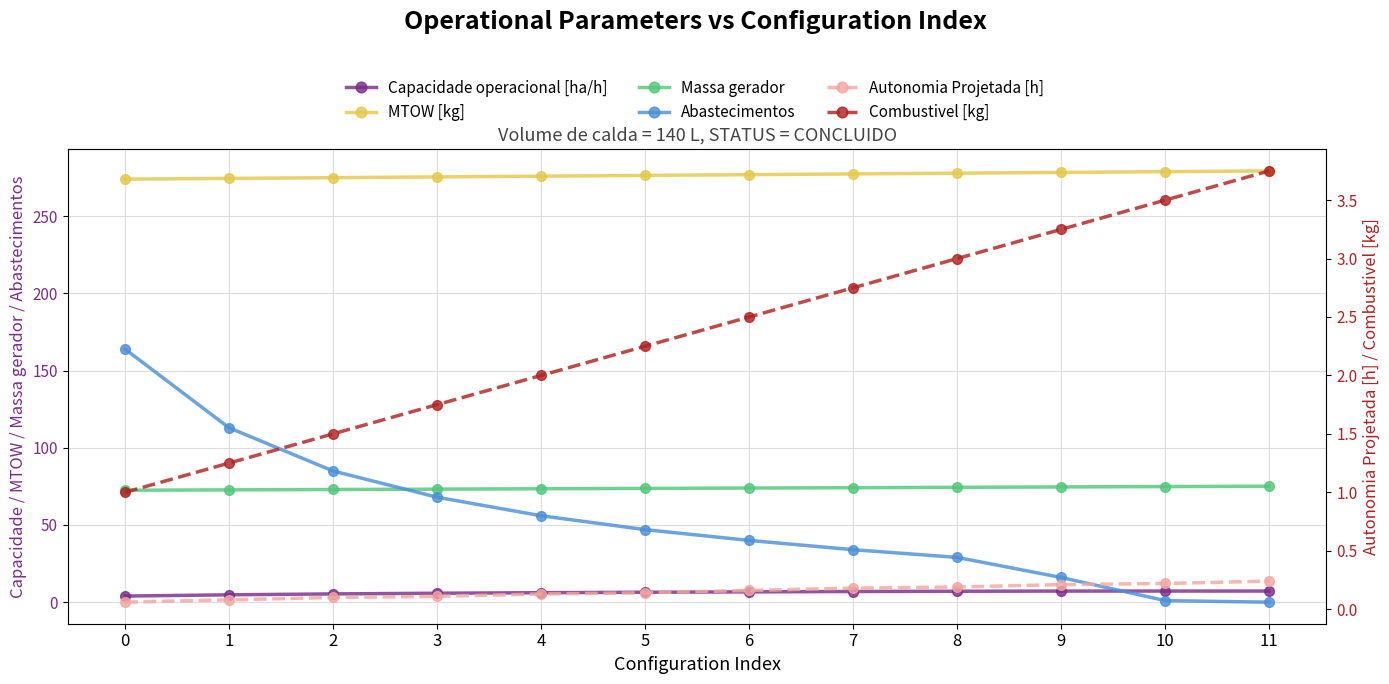

Between 5 and 10, which series saw the biggest shift?

Abastecimentos